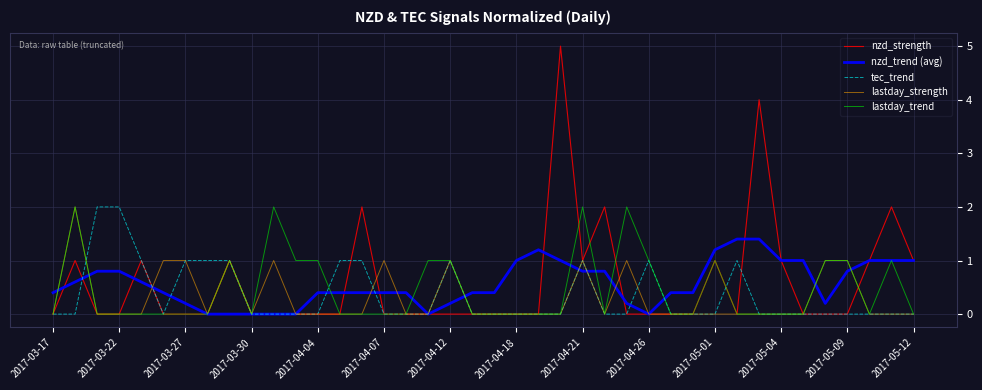

What is the highest value of the nzd_trend (avg) series?

1.4